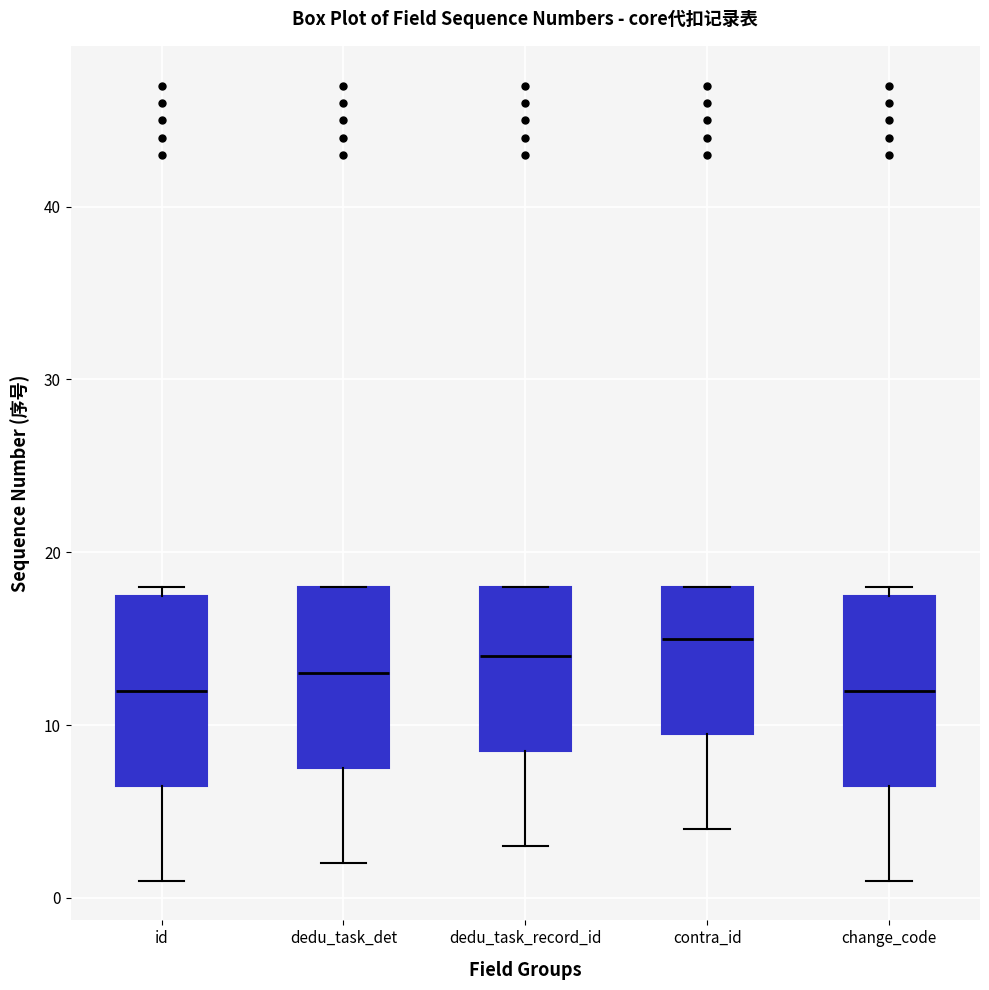

Reading left to right, read every box against the y-axis: the position of its median line, the range the box covers, and the ends of its whiskers. The values are not printed on the chart, so give them approximately, as read against the axis.

id: median 12, box 7 to 18, whiskers 1 to 18 (just above the box's upper edge)
dedu_task_det: median 13, box 8 to 18, whiskers 2 to 18
dedu_task_record_id: median 14, box 9 to 18, whiskers 3 to 18
contra_id: median 15, box 10 to 18, whiskers 4 to 18
change_code: median 12, box 7 to 18, whiskers 1 to 18 (just above the box's upper edge)